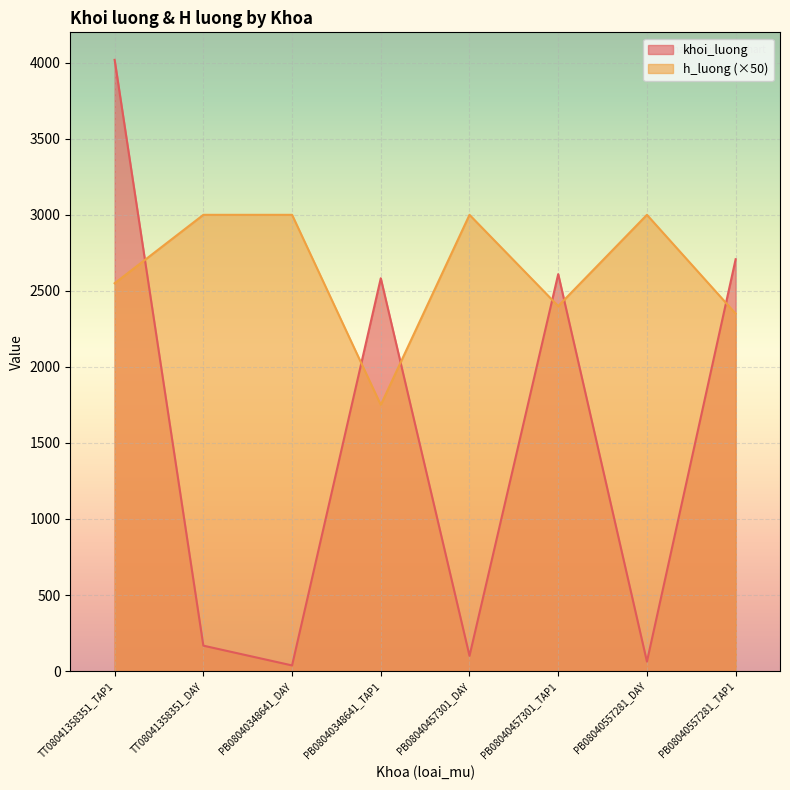

What is the difference between the highest and lowest values at PB08040348641_DAY?

2963